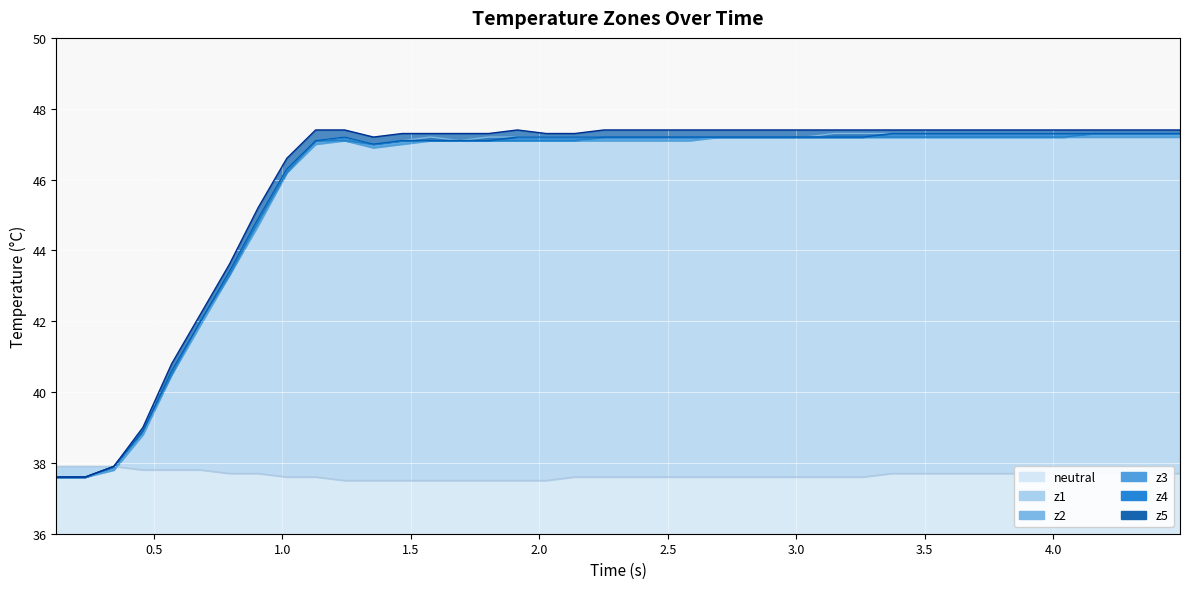

What is the highest value of the neutral series?

37.9